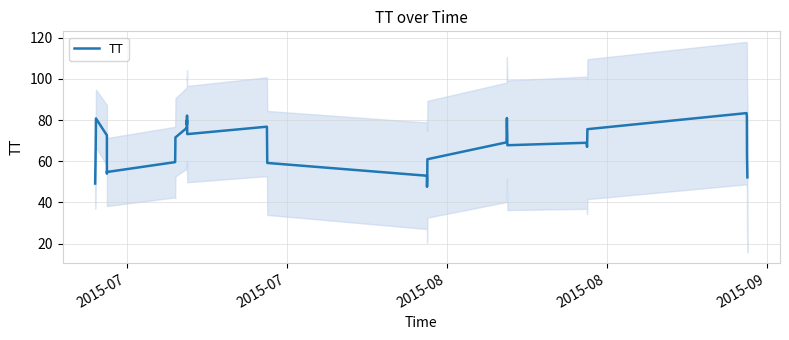

The chart shows a value of 73.3 at 25. True or false?

False